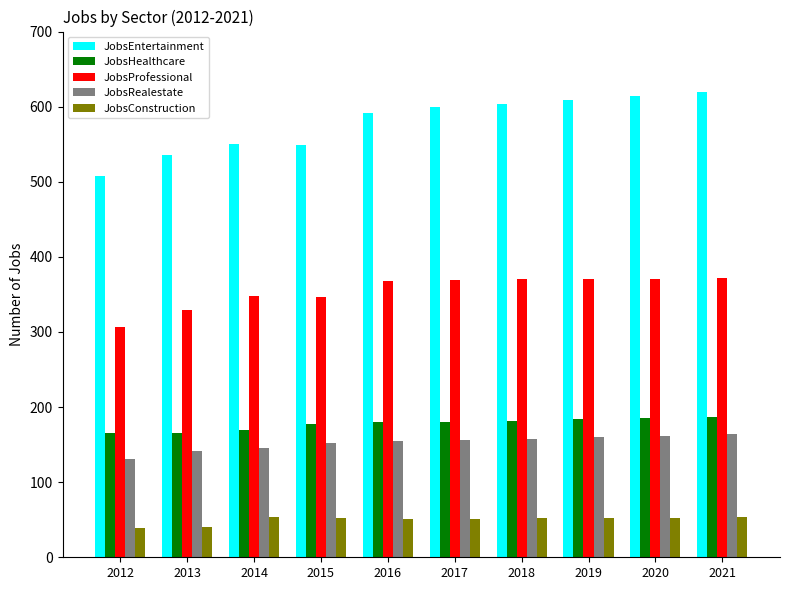

The JobsEntertainment series shows 733 at 2012. True or false?

False